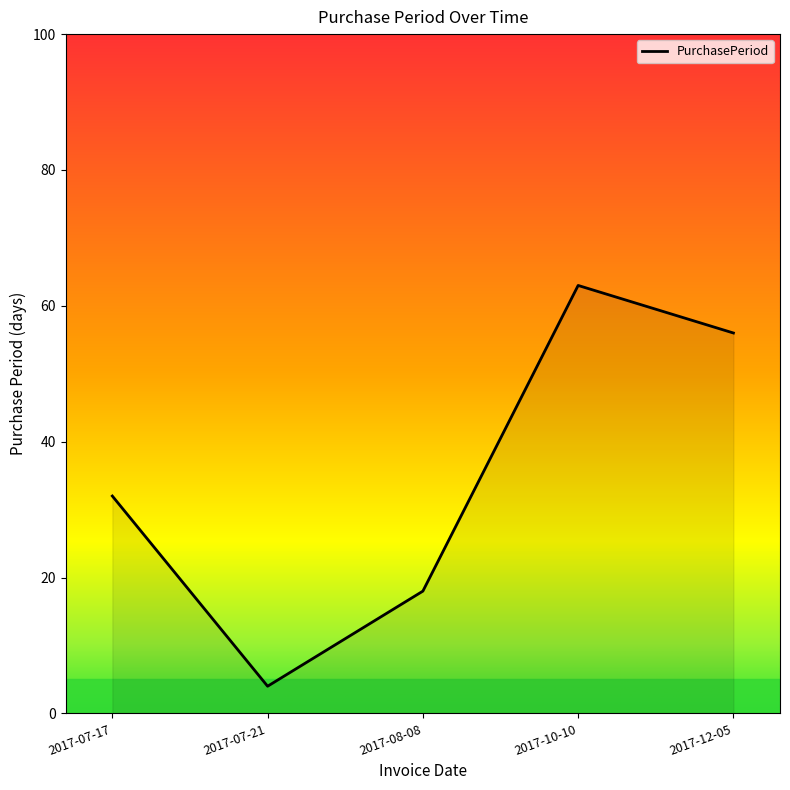

Reading right to left, what are all the values shown in this chart?

2017-12-05=56	2017-10-10=63	2017-08-08=18	2017-07-21=4	2017-07-17=32